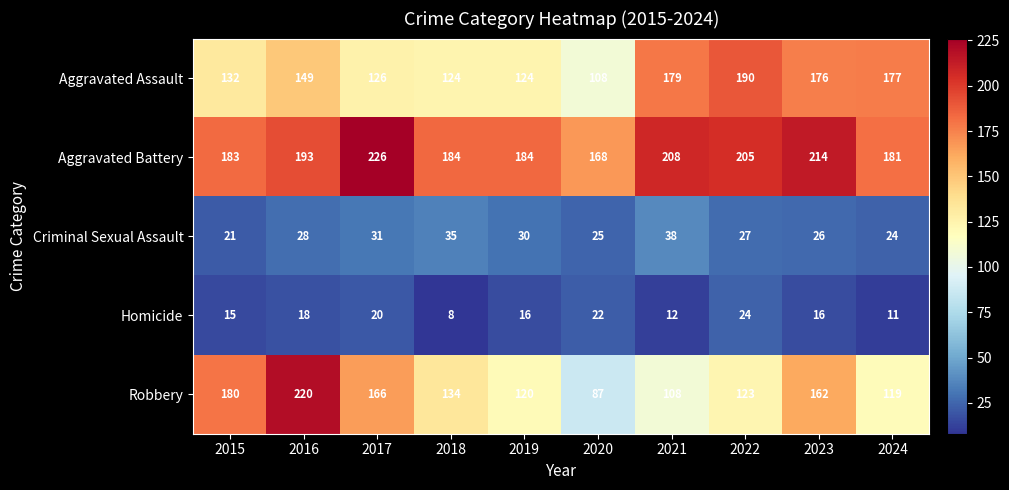

At which category is the sum across all series the highest?

2016